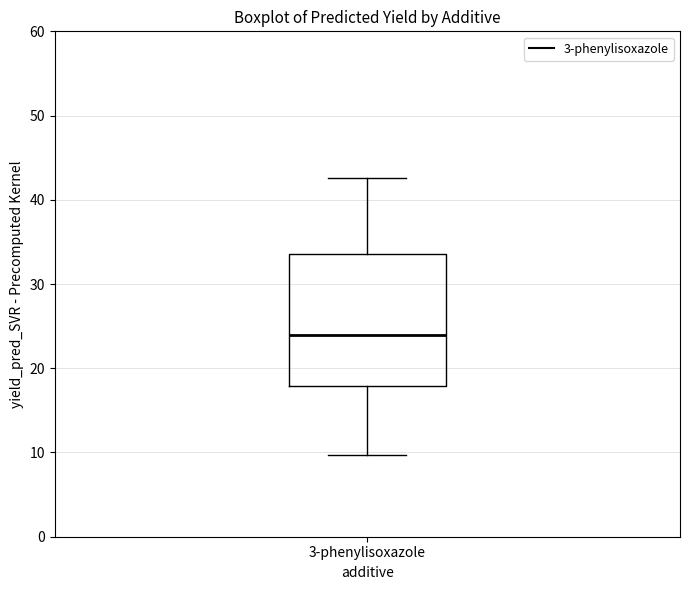

Read this box plot against the y-axis: the position of the median line, the range covered by the box, and the ends of both whiskers. The values are not printed on the chart, so give them approximately, as read against the axis.

median 24, box 18 to 34, whiskers 10 to 43